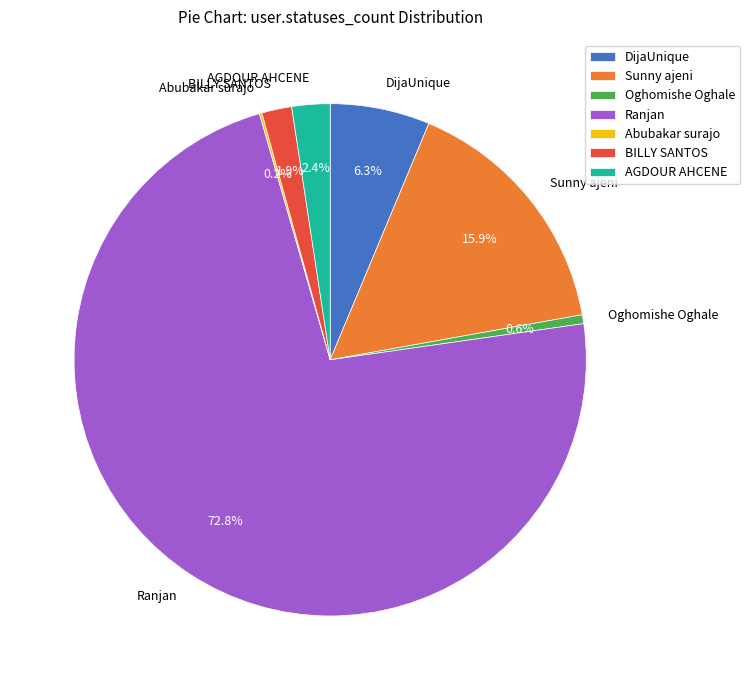

Combined, do BILLY SANTOS and Oghomishe Oghale account for over 50%?

No